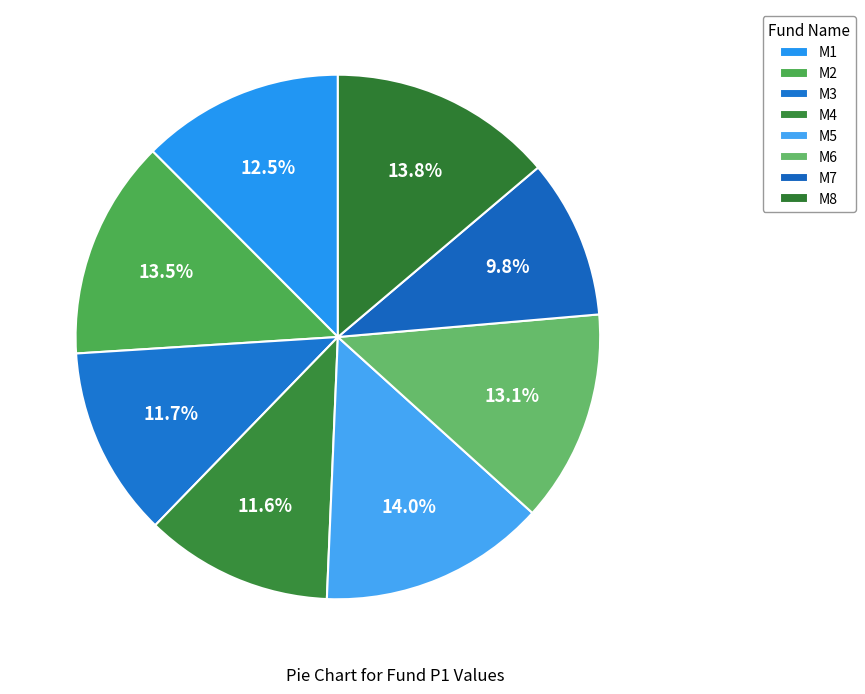

Which has a higher value, M3 or M5?

M5